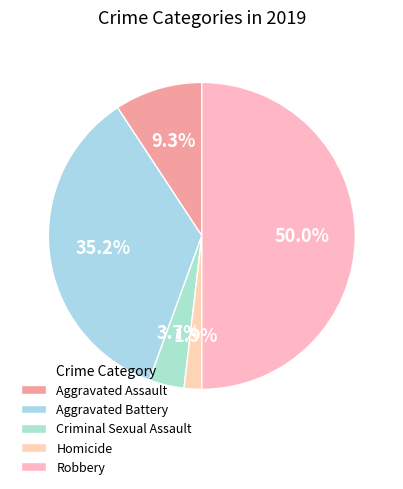

Approximately how many times larger is the value at Criminal Sexual Assault compared to Robbery?

0.1